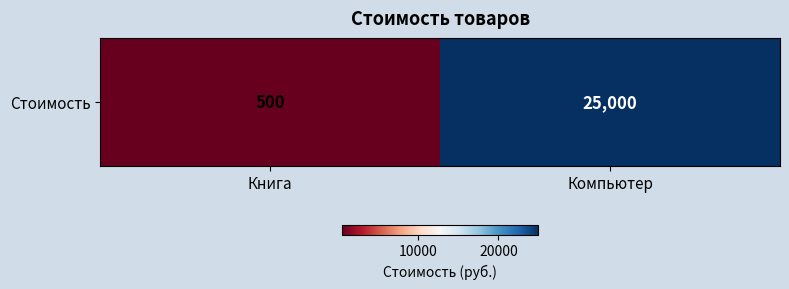

Is it true that the value at Книга is 500?

True